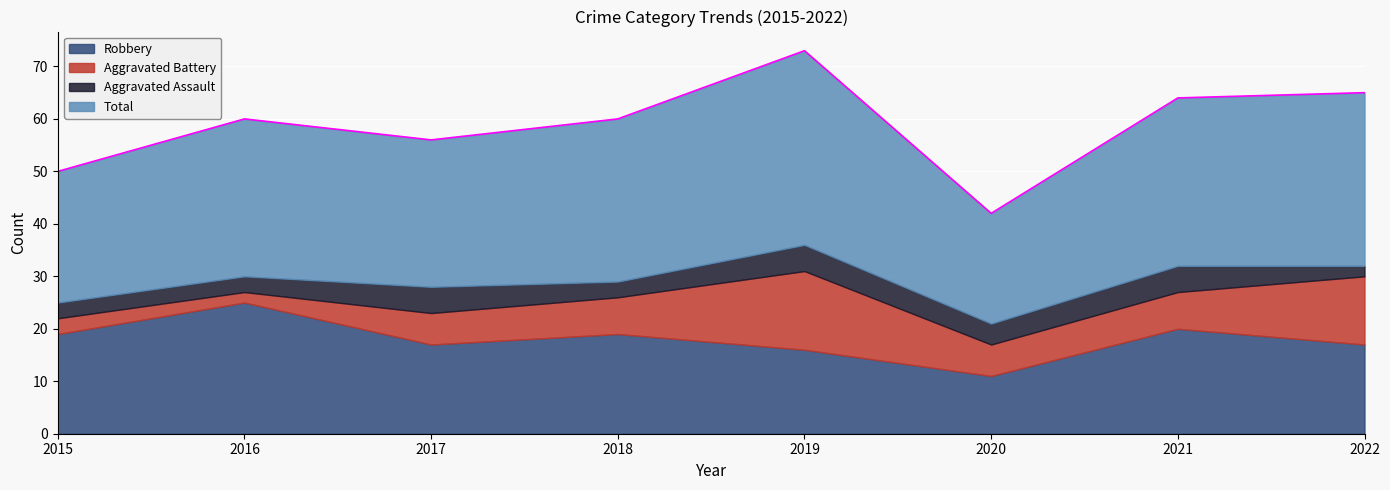

What is the average value of the Aggravated Assault series?

4